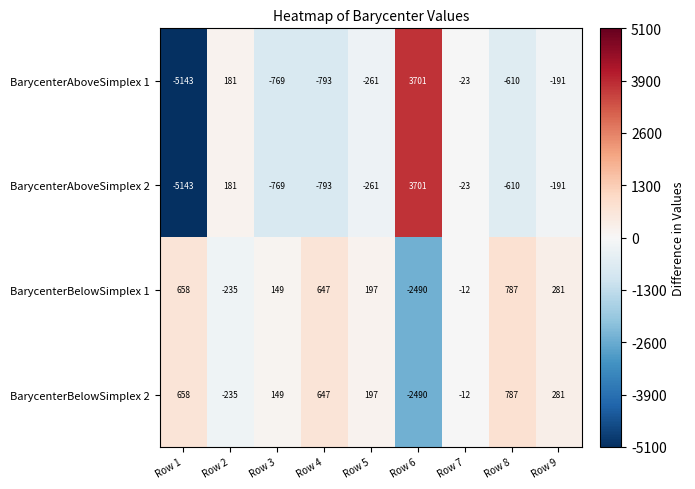

What is the total value across all series at Row 9?

180